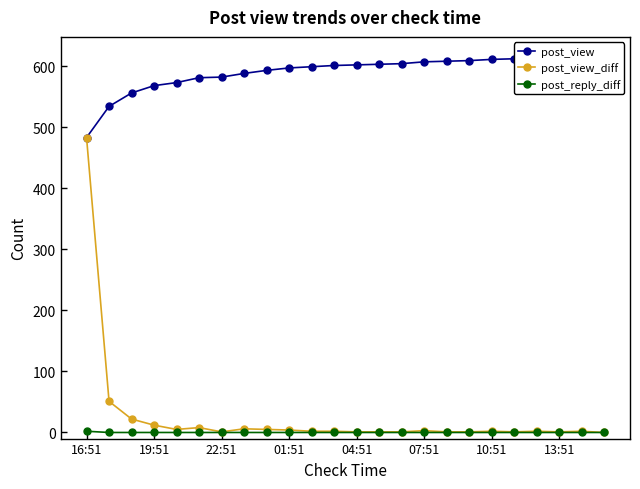

How many data points does each series have?

24